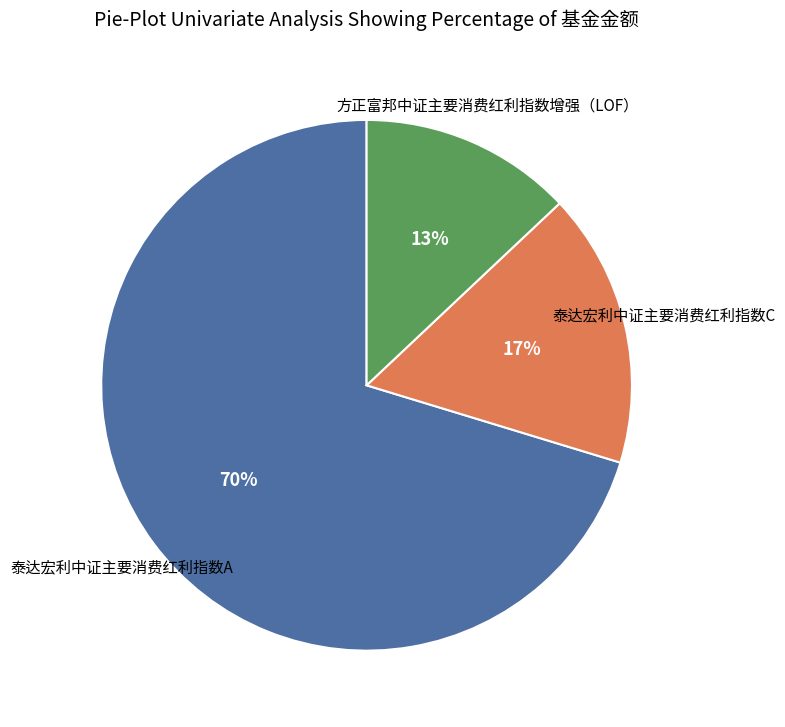

To the nearest percent, what is the difference between the largest and smallest slice percentages?

57%